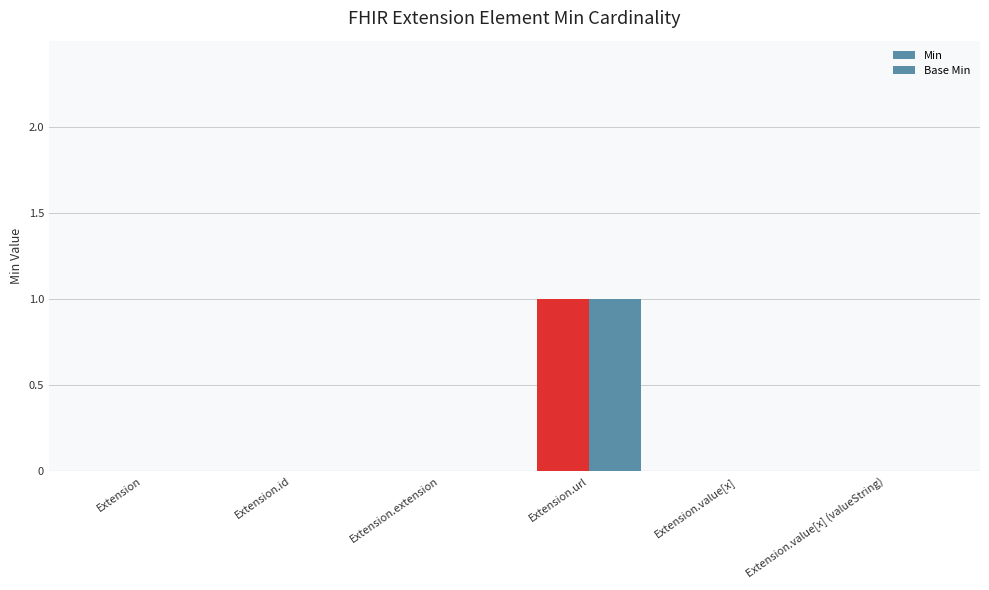

Does the chart contain stacked bars?

No